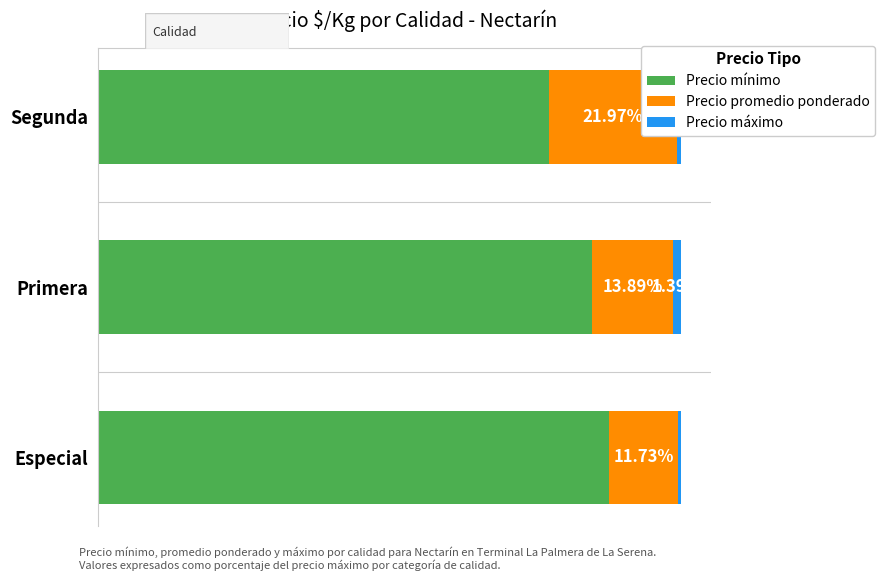

How many groups of bars are there?

3